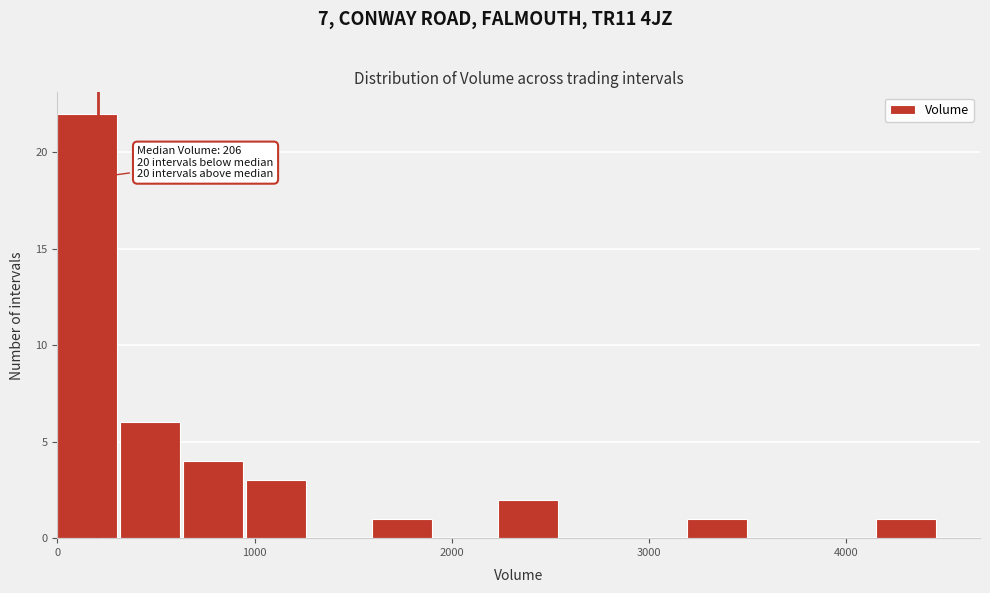

Read against the x-axis, roughly where is the centre of the tallest bar?

200